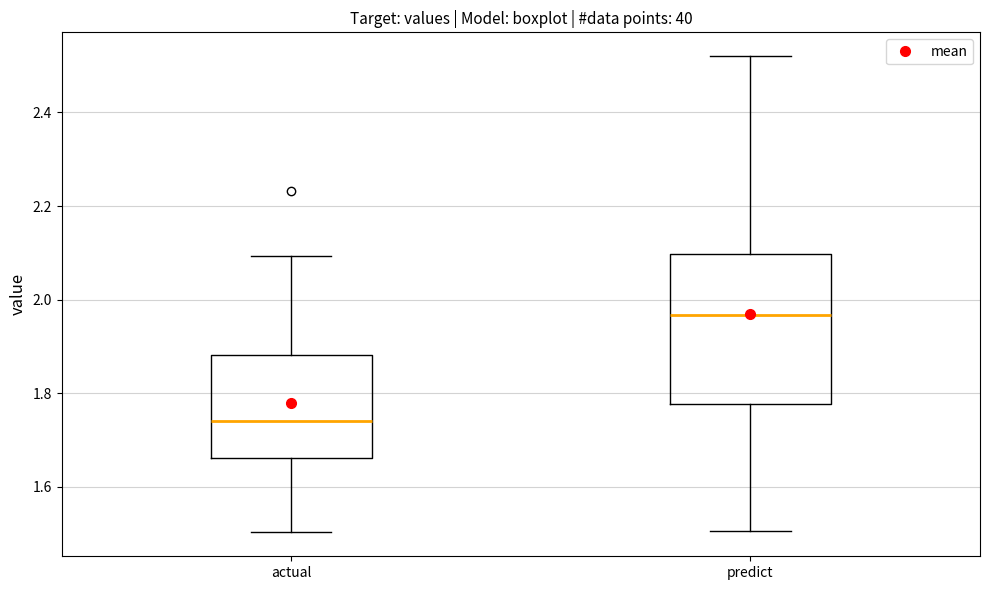

Reading left to right, transcribe this box plot: for each box, give where its median line is, the range the box spans, and where its two whiskers end, as read against the y-axis. The values are not printed on the chart, so give them approximately, as read against the axis.

actual: median 1.74, box 1.66 to 1.88, whiskers 1.50 to 2.10
predict: median 1.96, box 1.78 to 2.10, whiskers 1.50 to 2.52